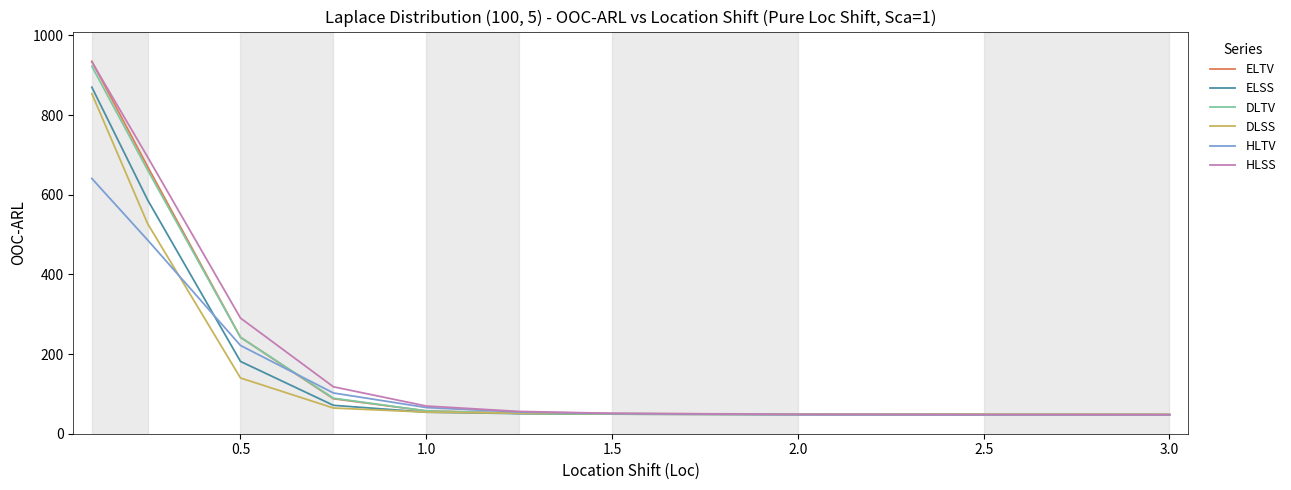

What is the maximum value for DLSS?

853.4